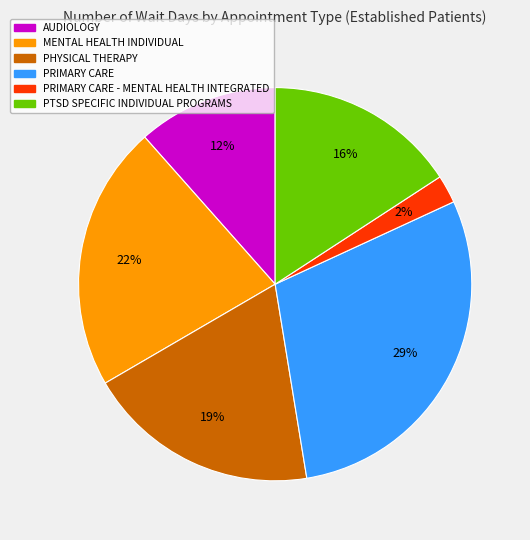

Does any single category account for the majority?

No